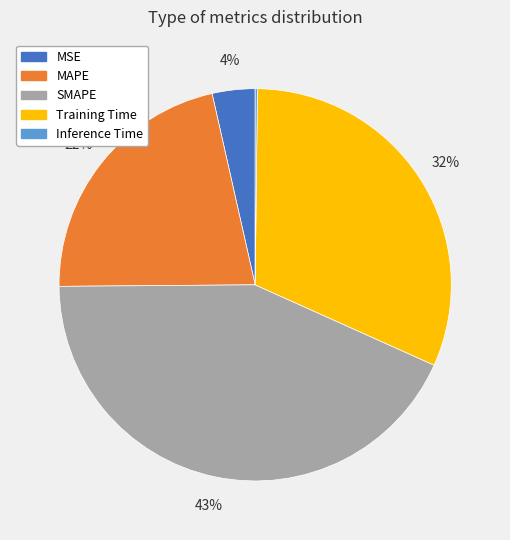

Is there any slice that represents more than half of the pie?

No